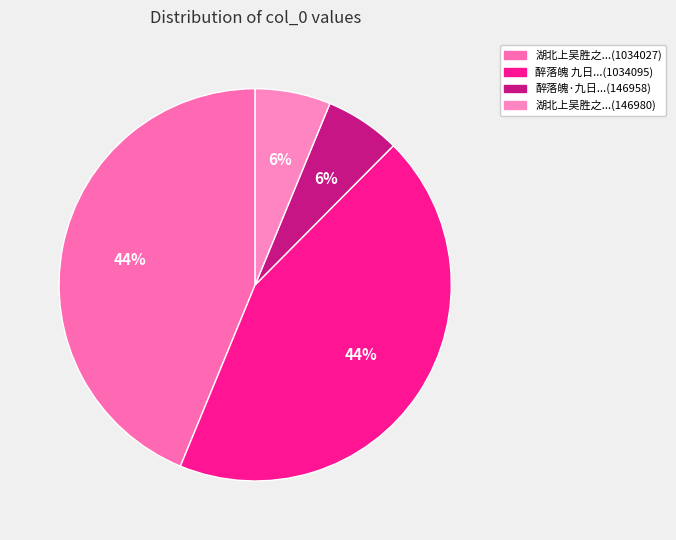

Count the number of slices in the pie.

4